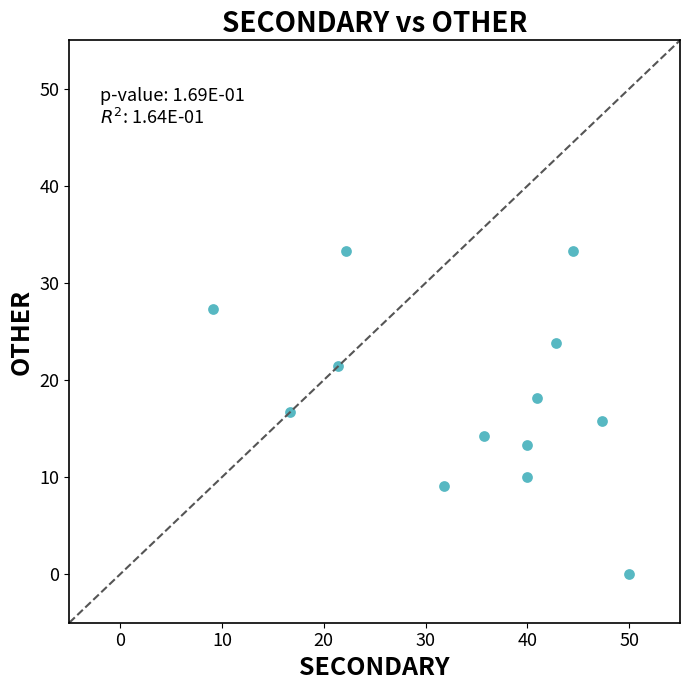

What is the range of X values (max minus min)?

40.9